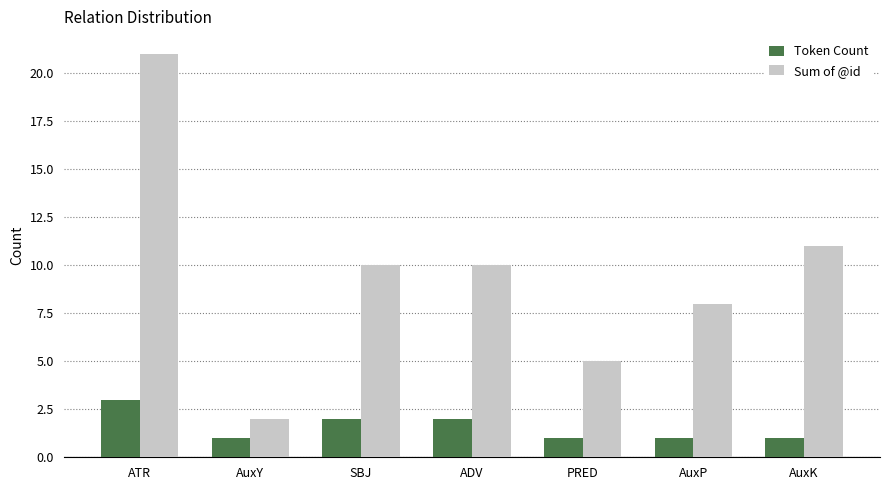

Rank the series at ATR from lowest to highest value.

Token Count, Sum of @id